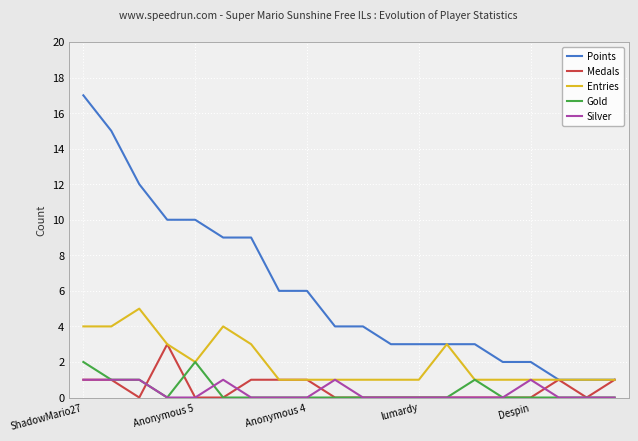

True or false: Points and Silver cross at least once.

False